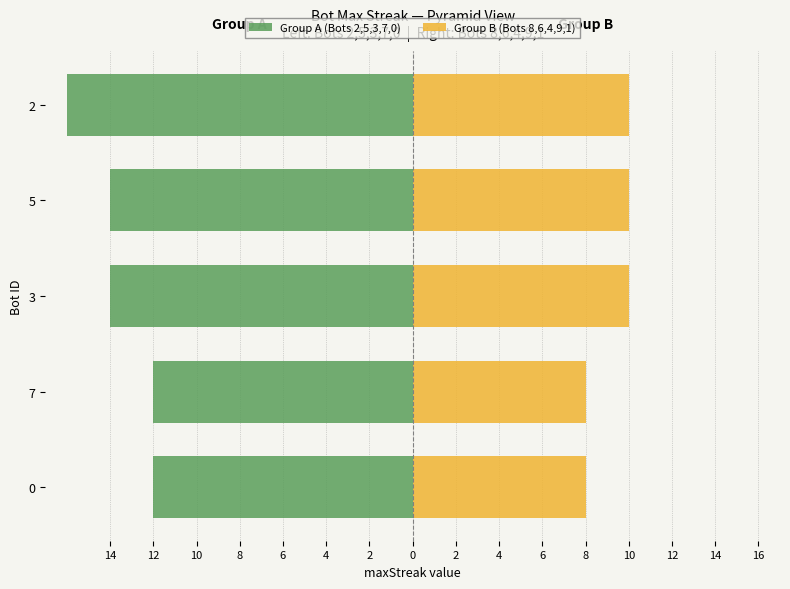

The Group B (Bots 8,6,4,9,1) series shows 10 at 2. True or false?

True